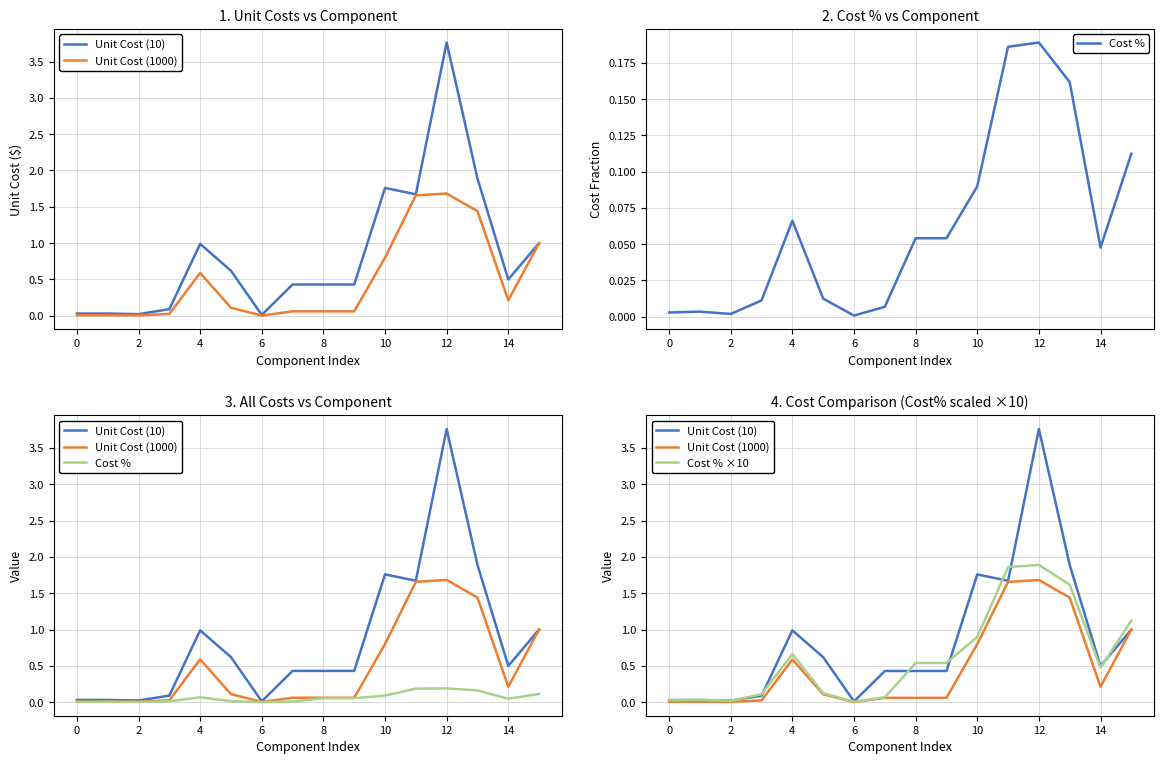

Read the Unit Cost (1000) value at 12.

1.7